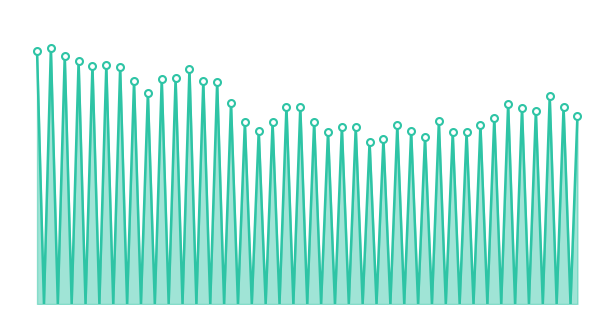

What is the average value?

22.3